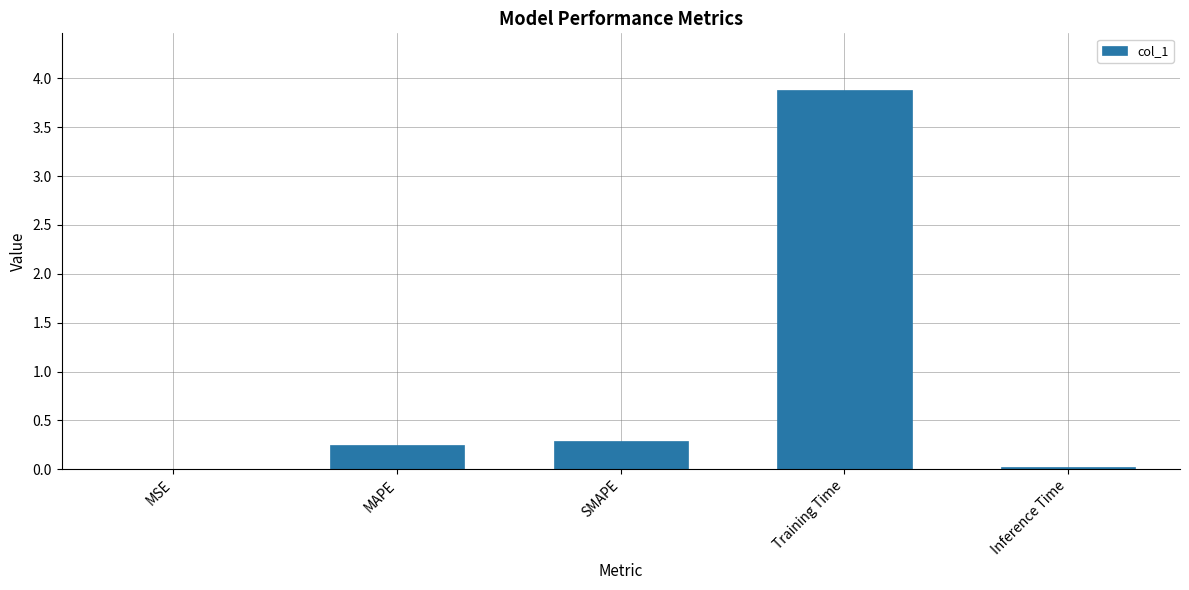

Between Training Time and MSE, which is larger?

Training Time